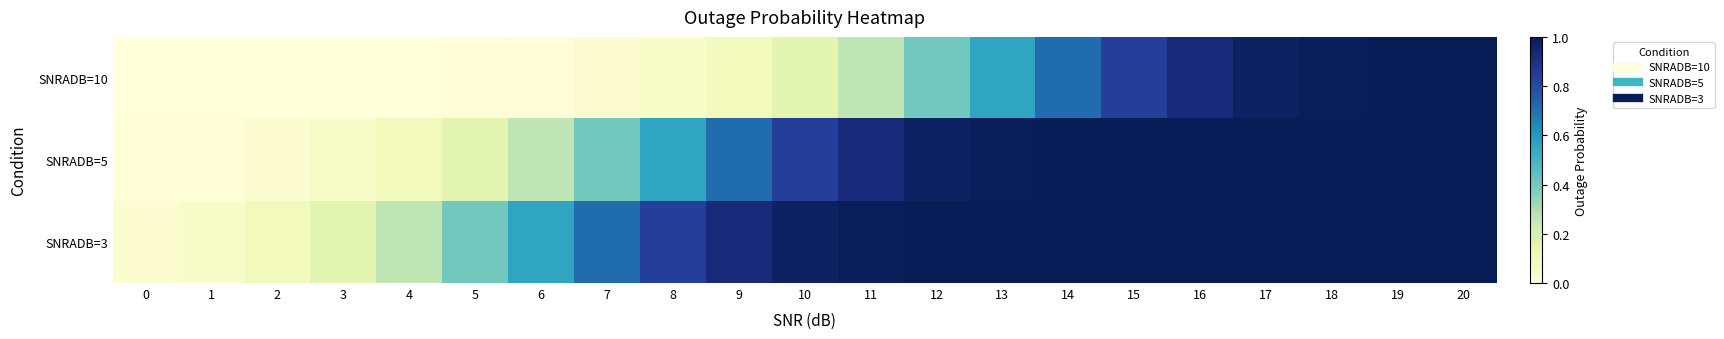

Count the number of categories in the chart.

21